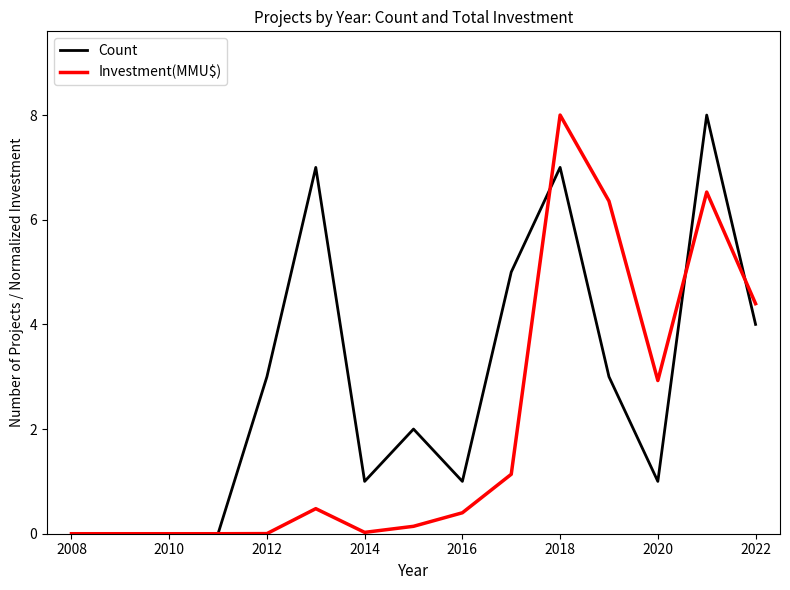

What are all the series names shown in the legend?

Count, Investment(MMU$)